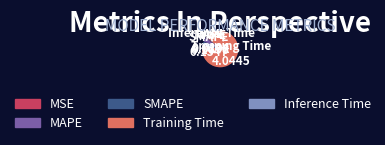

How many segments does this pie chart have?

5